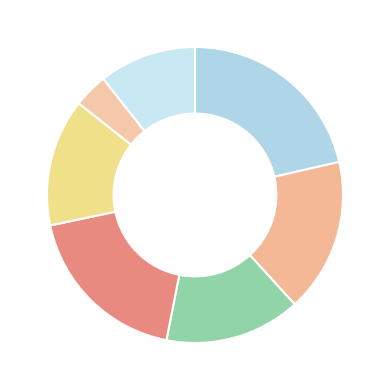

How many segments does this pie chart have?

7